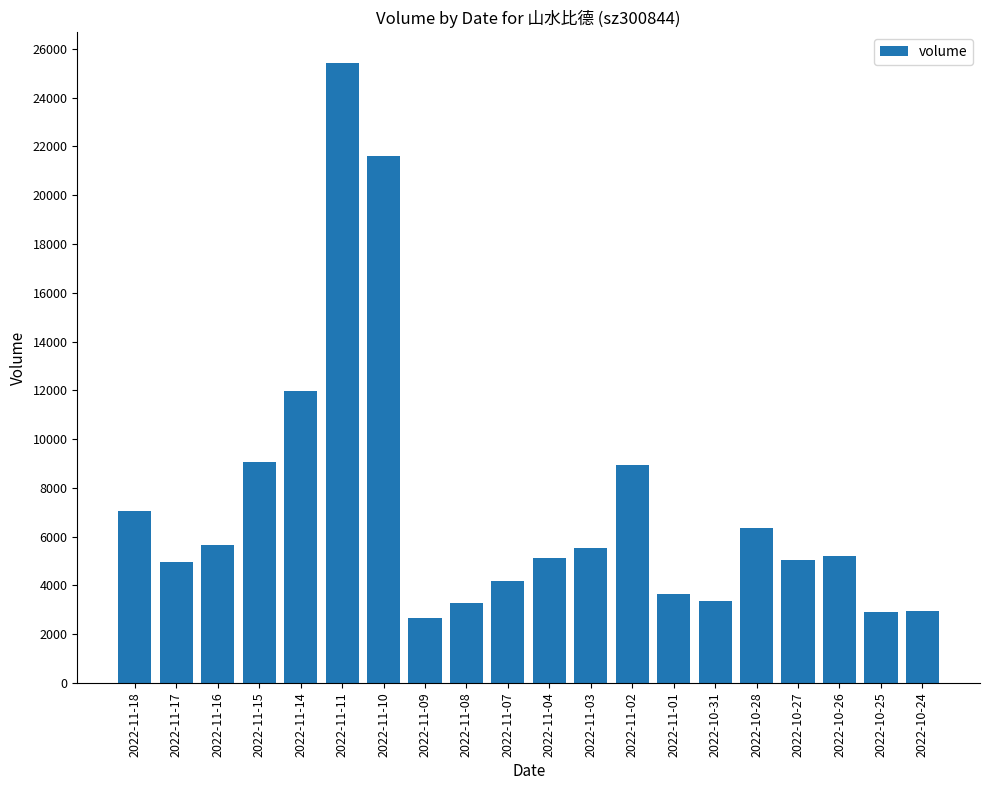

How many data points are less than 5190?

10